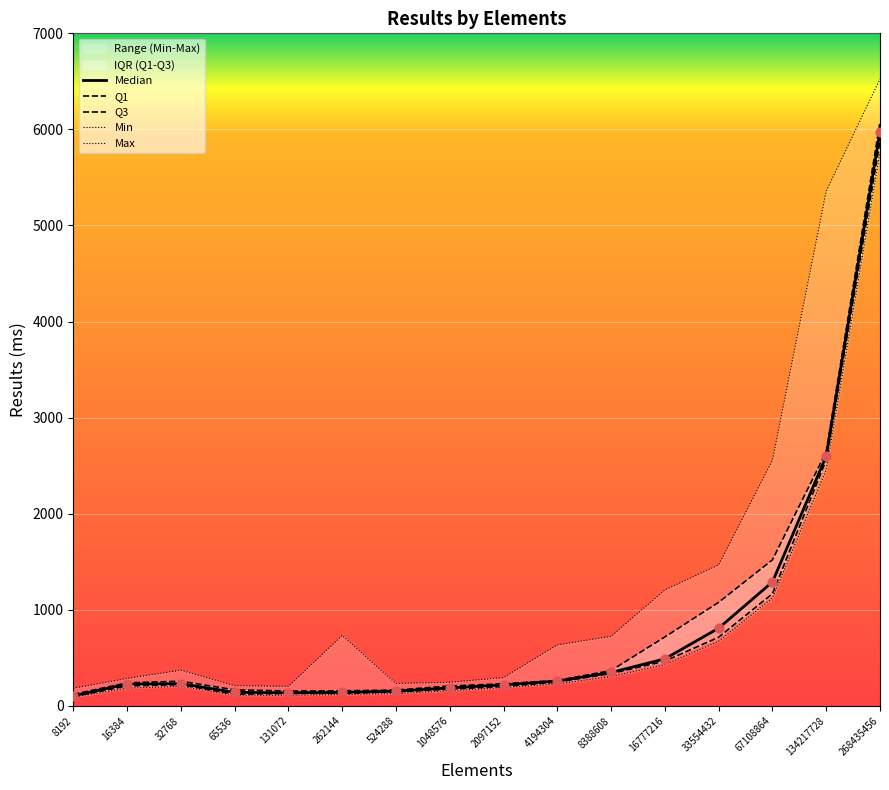

What is the total value across all series at 32768?

1286